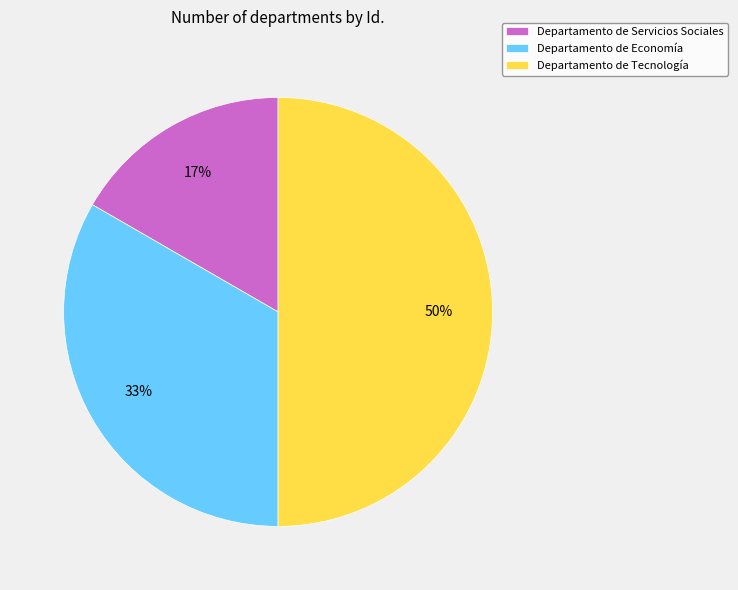

Which slice is the smallest?

Departamento de Servicios Sociales